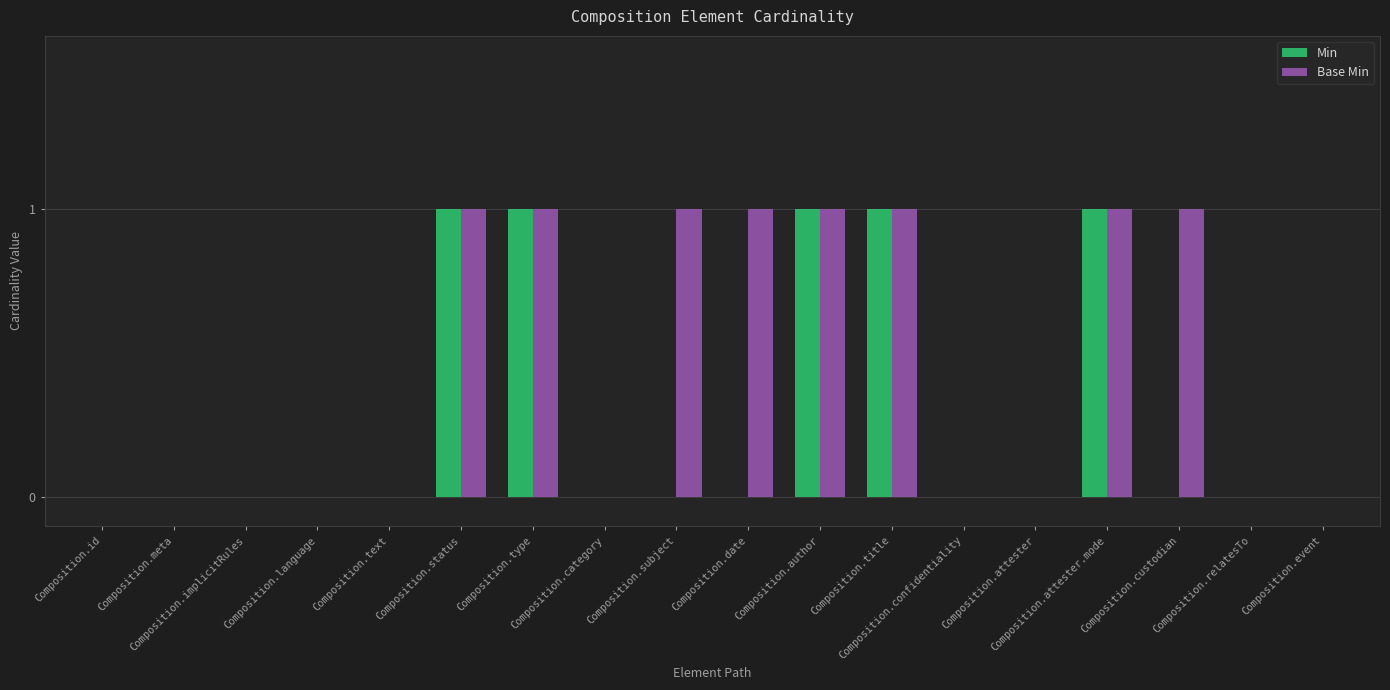

How many Min values are between 0 and 1?

18